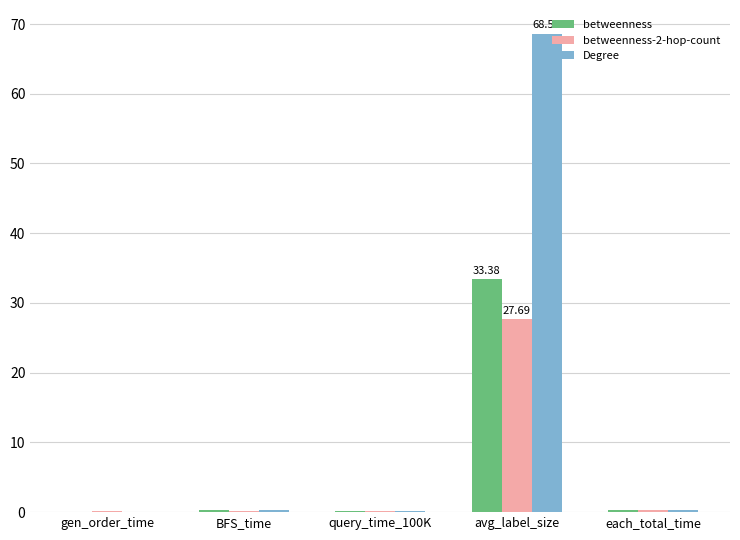

What value does the betweenness series have at avg_label_size?

33.4